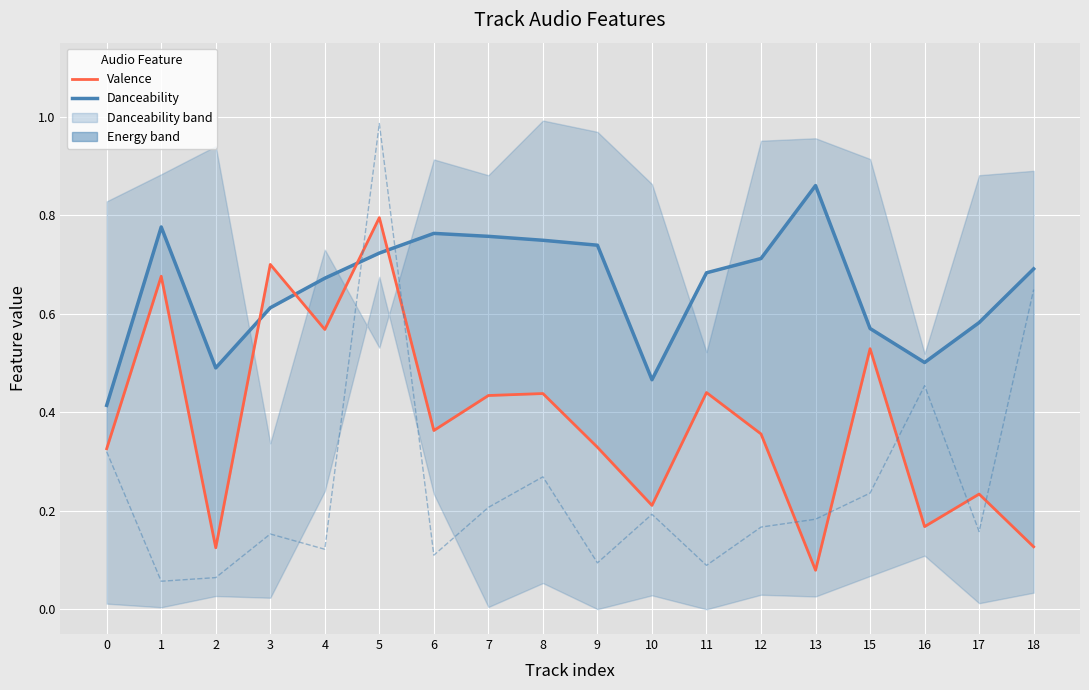

The liveness series shows 0.3 at 0. True or false?

True